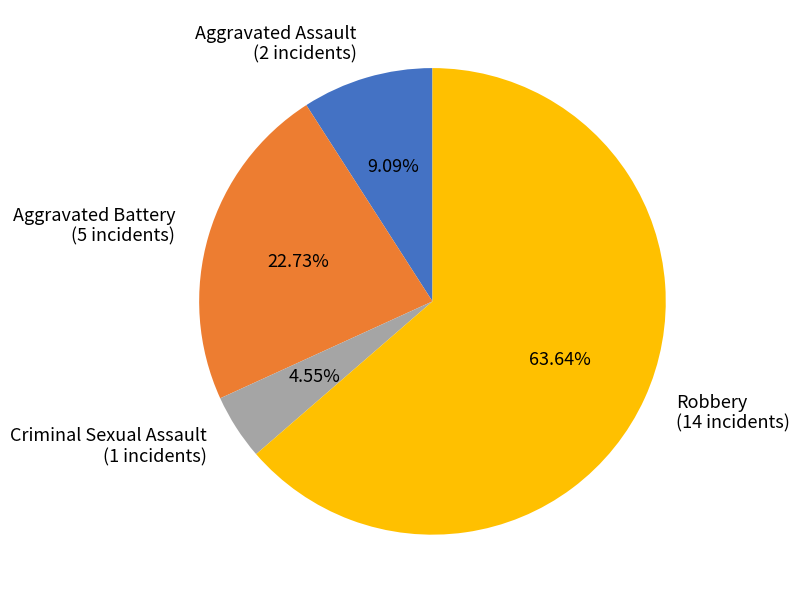

What percentage is the Aggravated Assault slice, to the nearest percent?

9%